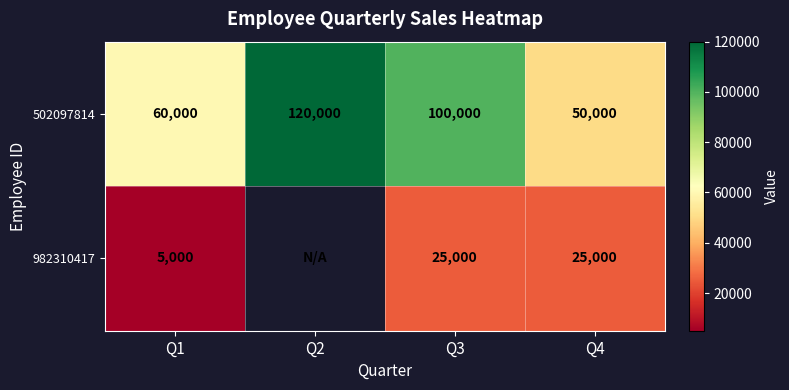

Which category has the lowest value in the 502097814 series?

Q4